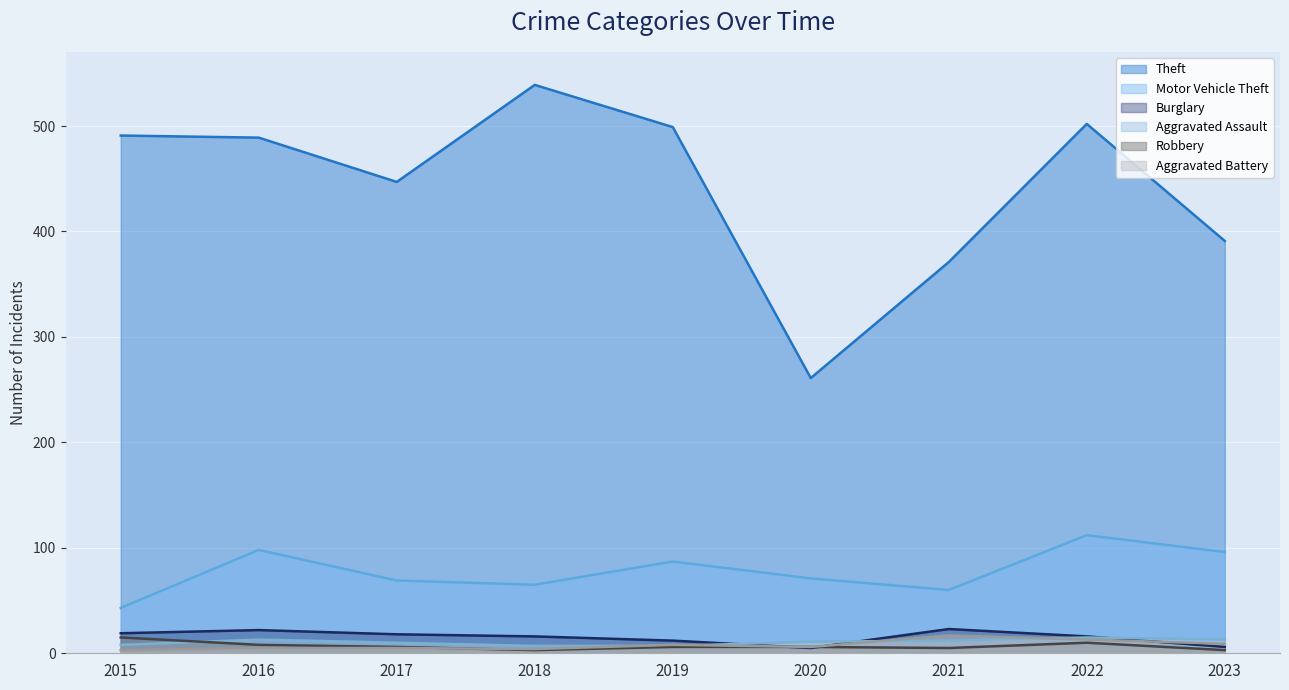

What is the difference between the highest and lowest values at 2015?

488